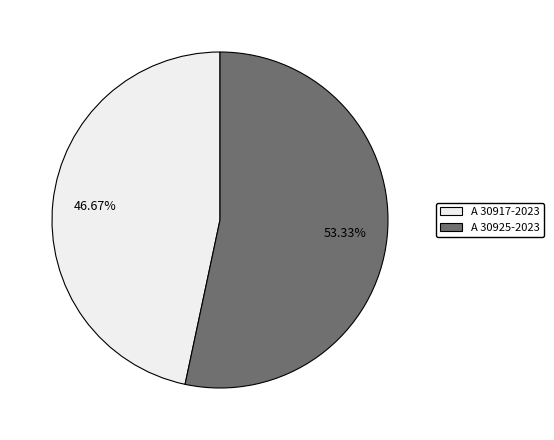

How much of the chart is everything except A 30925-2023?

46.7%